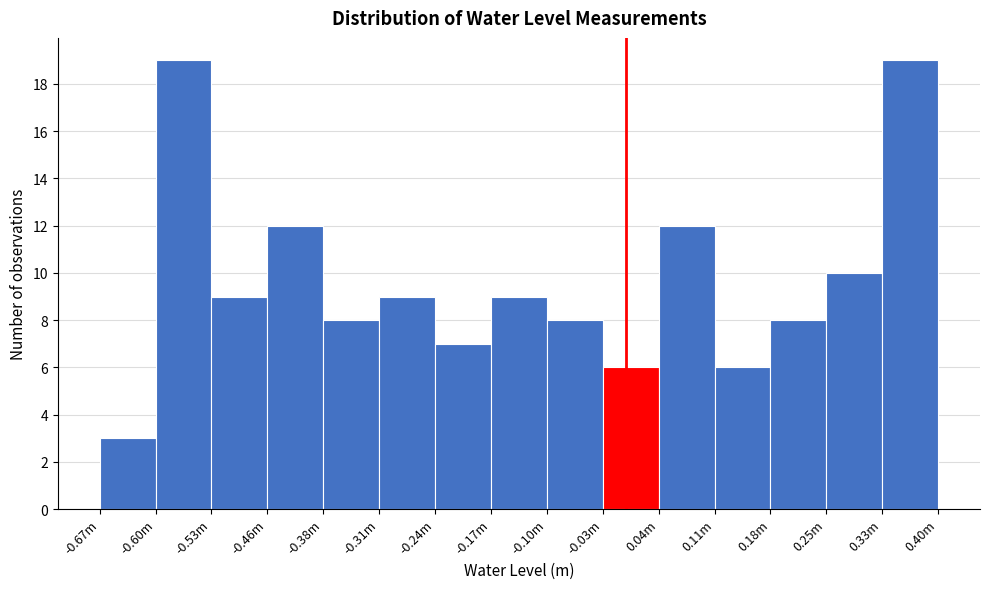

Reading left to right, list all the values displayed in this chart.

3	19	9	12	8	9	7	9	8	6	12	6	8	10	19